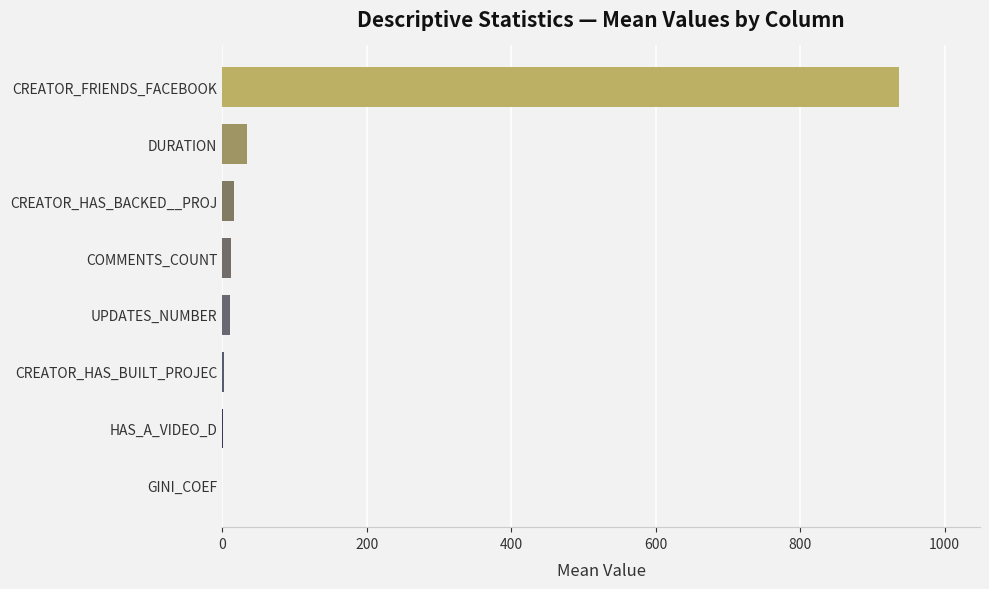

Which label corresponds to the largest value in the chart?

CREATOR_FRIENDS_FACEBOOK